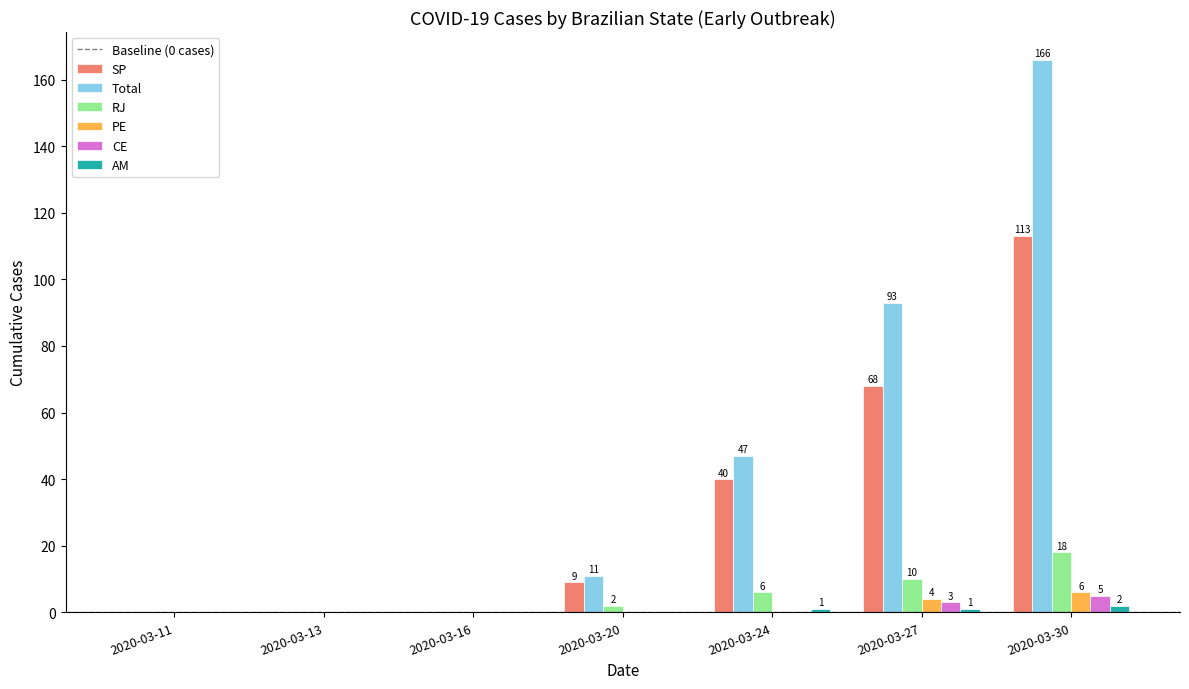

Is the value of Total at 2020-03-27 greater than the value of CE at 2020-03-11?

Yes